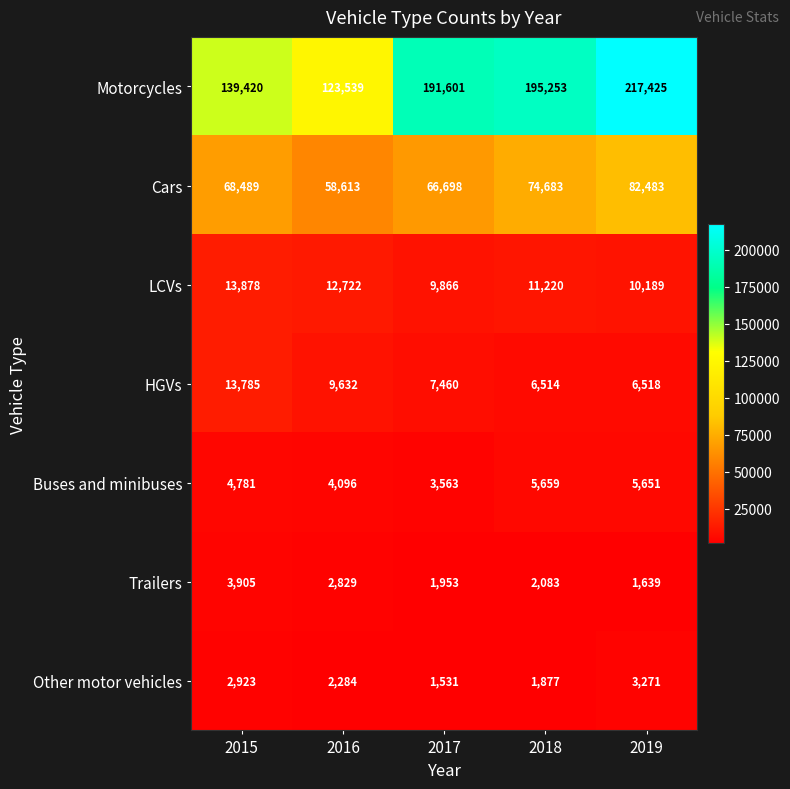

The value of Trailers at 2018 is 2083. True or false?

True